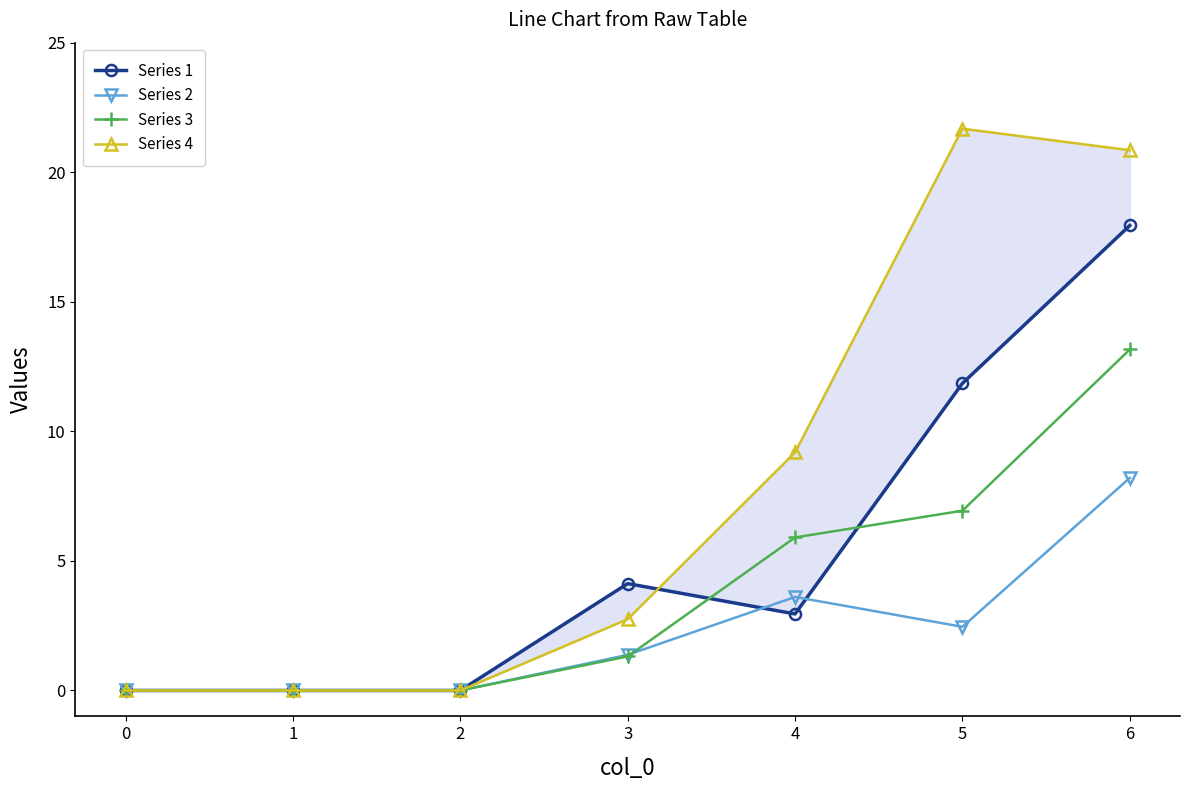

Reading right to left, what are all the values shown in this chart?

Series 1: 17.9	11.9	3.0	4.1	0.0	0.0	0.0
Series 2: 8.2	2.5	3.6	1.4	0.0	0.0	0.0
Series 3: 13.2	6.9	5.9	1.3	0.0	0.0	0.0
Series 4: 20.8	21.7	9.2	2.8	0.0	0.0	0.0